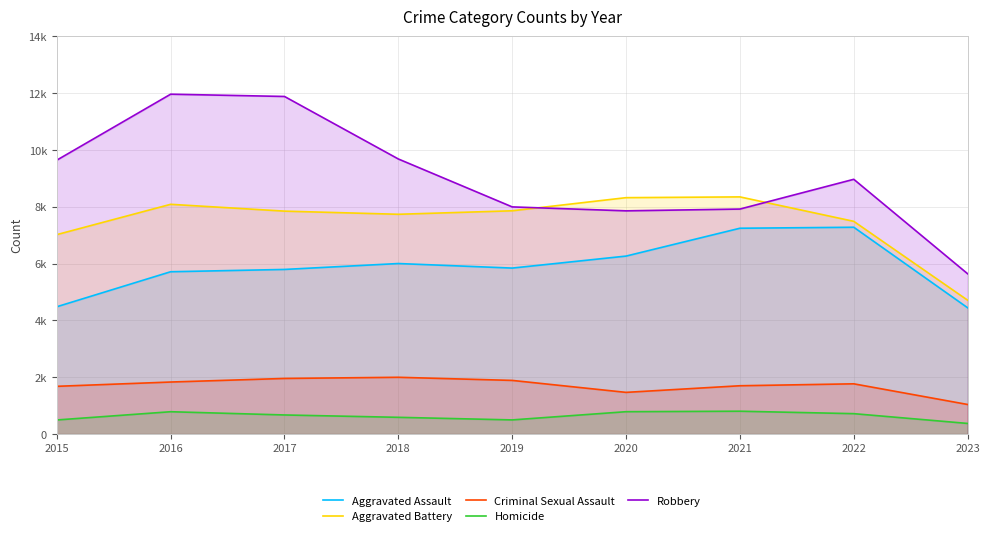

At which label does Robbery first exceed 8965?

2015